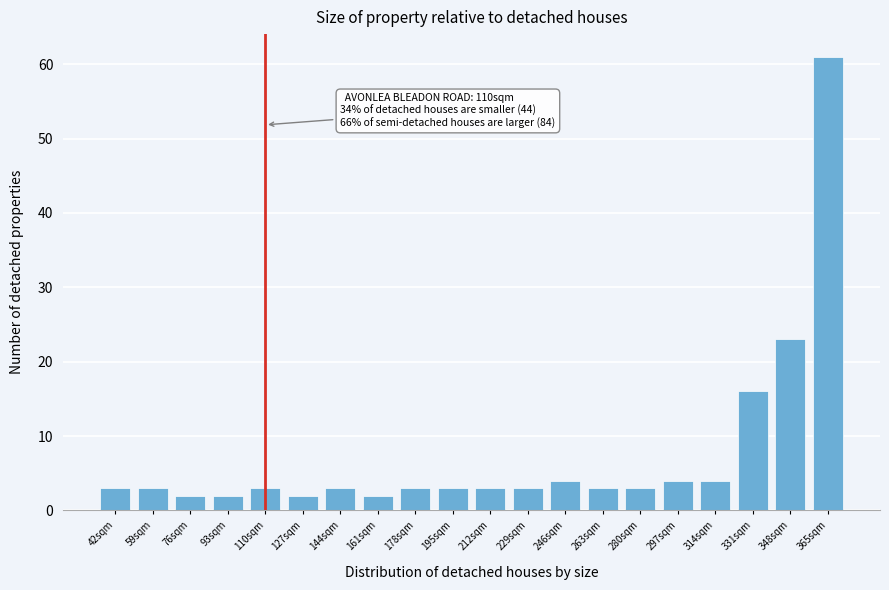

Reading right to left, transcribe all the data shown in this chart.

365sqm=61	348sqm=23	331sqm=16	314sqm=4	297sqm=4	280sqm=3	263sqm=3	246sqm=4	229sqm=3	212sqm=3	195sqm=3	178sqm=3	161sqm=2	144sqm=3	127sqm=2	110sqm=3	93sqm=2	76sqm=2	59sqm=3	42sqm=3